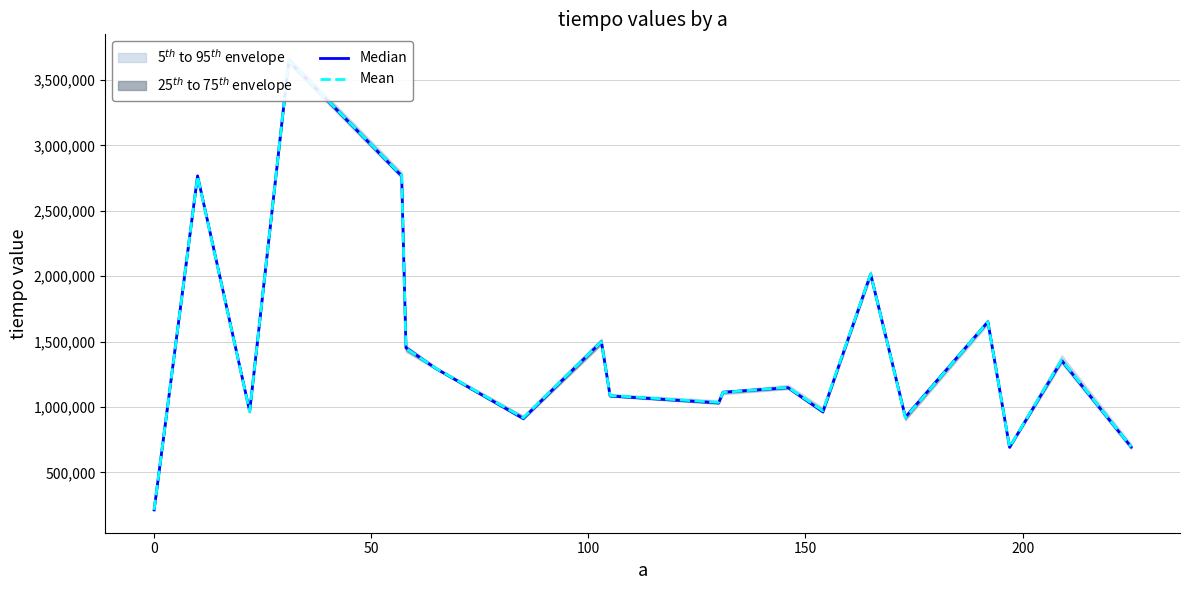

The value of Mean at 9 is 702690.8. True or false?

False